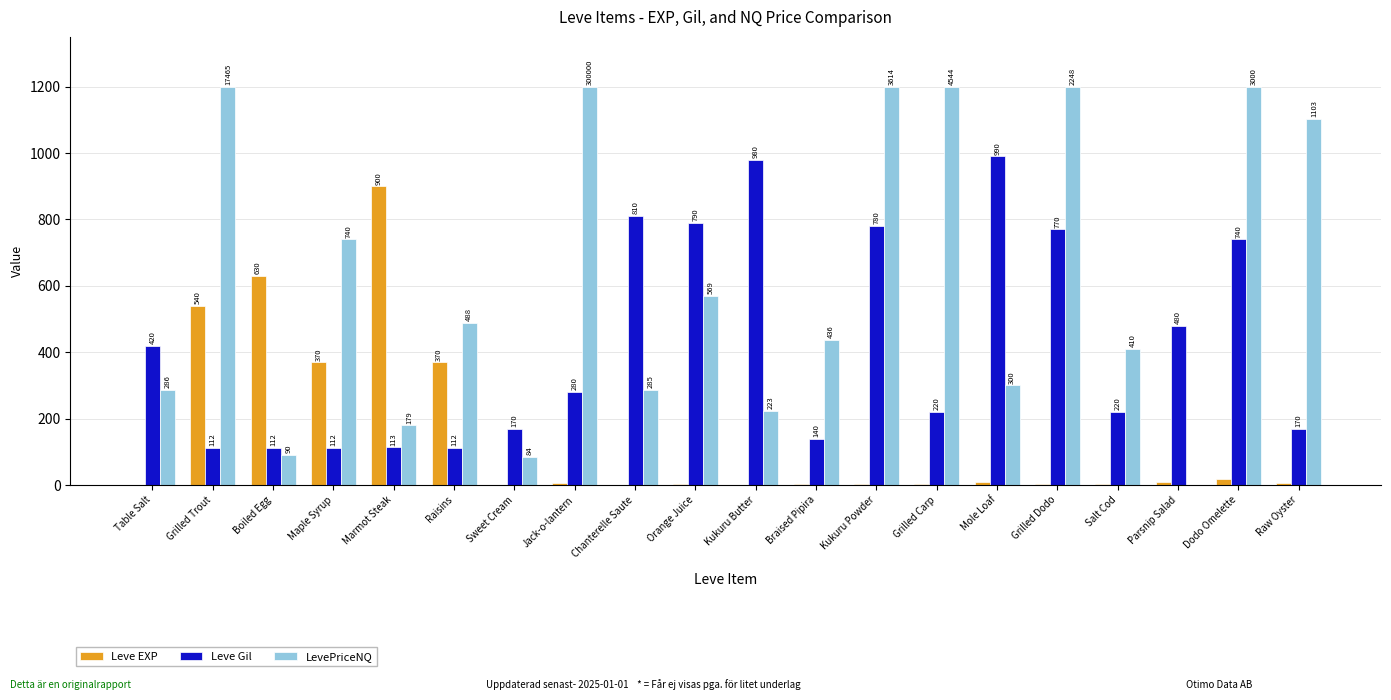

At which label is Leve Gil closest to 551?

Parsnip Salad